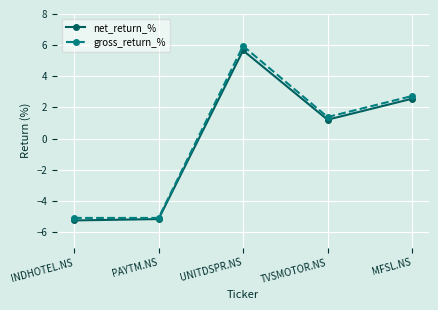

What is the sum of the gross_return_% values at UNITDSPR.NS and TVSMOTOR.NS?

7.3